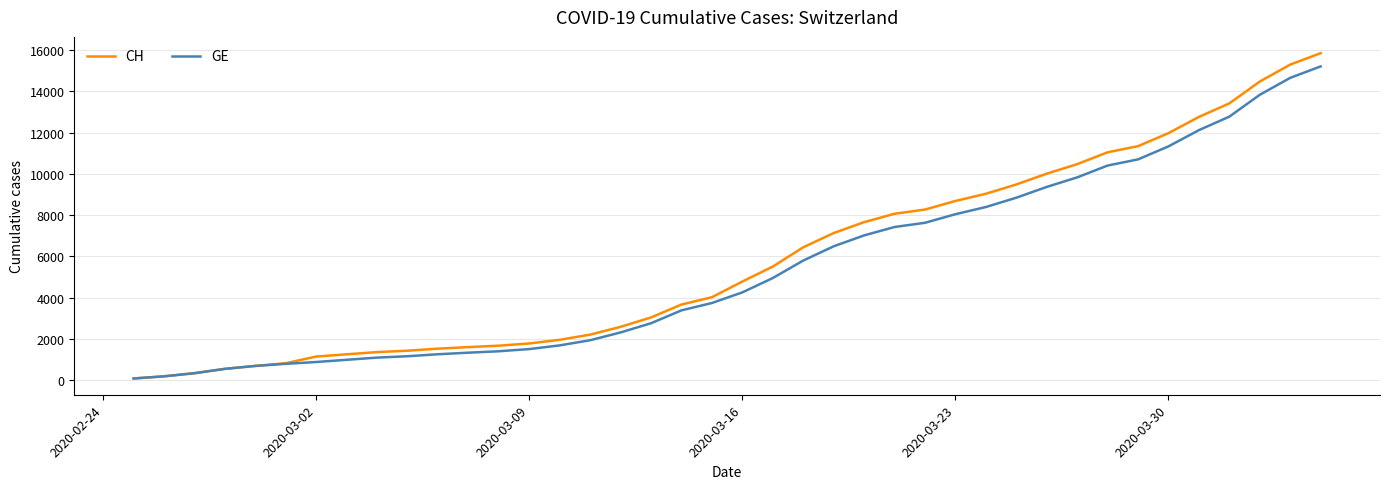

What are all the series names shown in the legend?

CH, GE